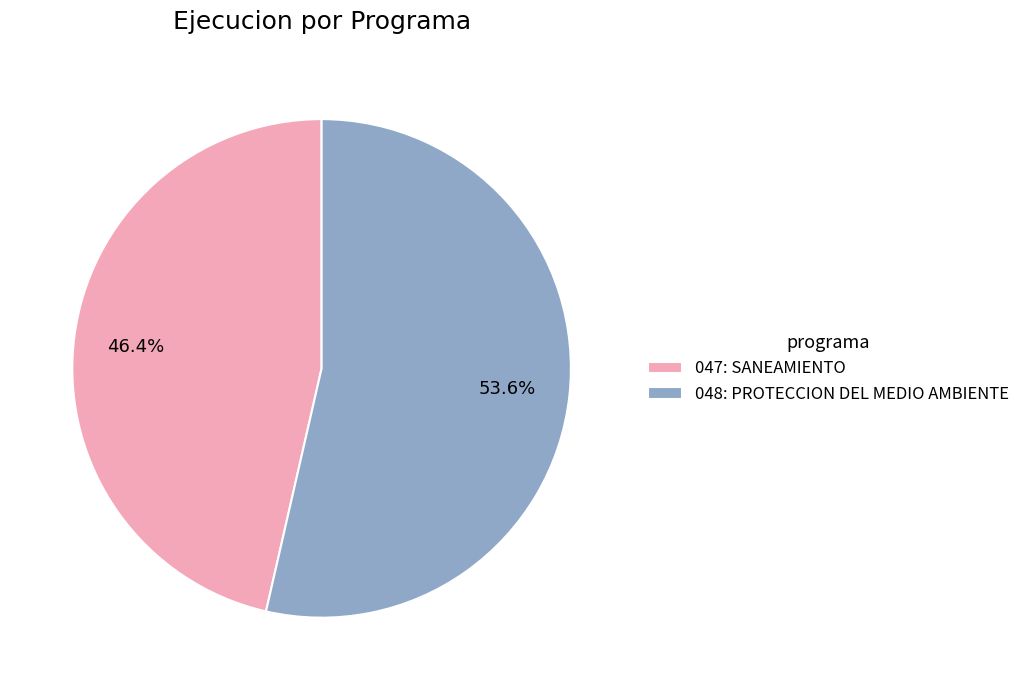

To the nearest percent, what is the difference between the largest and smallest slice percentages?

7%